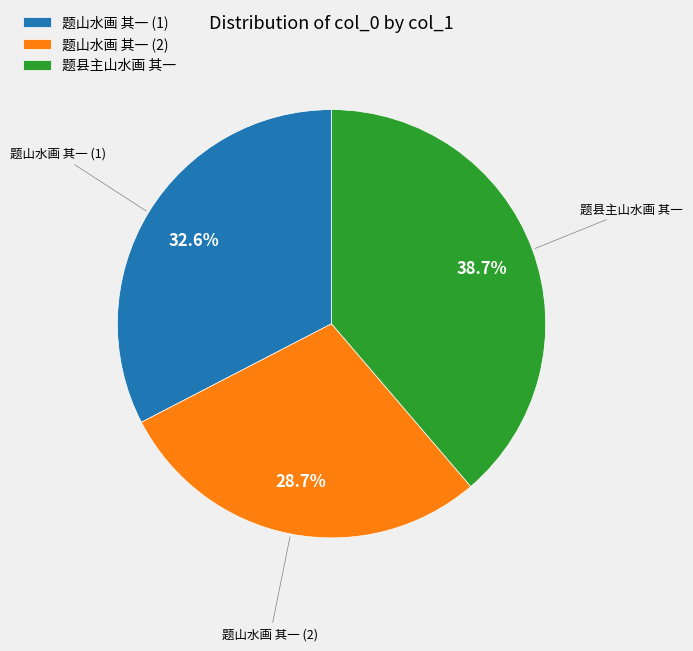

How much of the chart is everything except 题县主山水画 其一?

61.3%